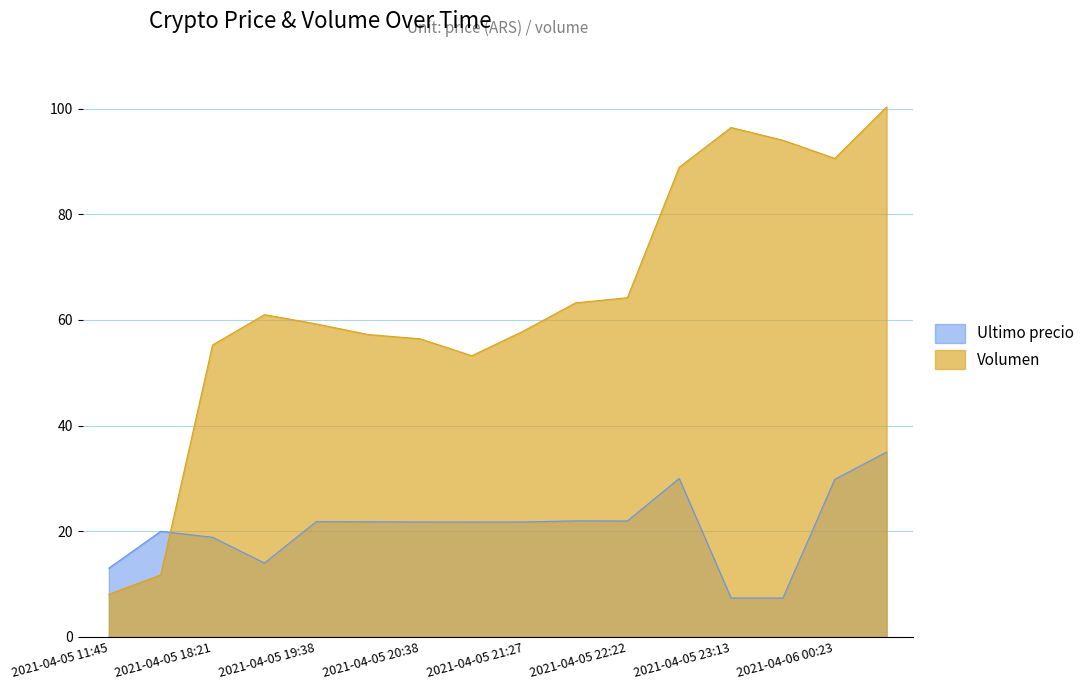

How many distinct data groups are displayed?

2